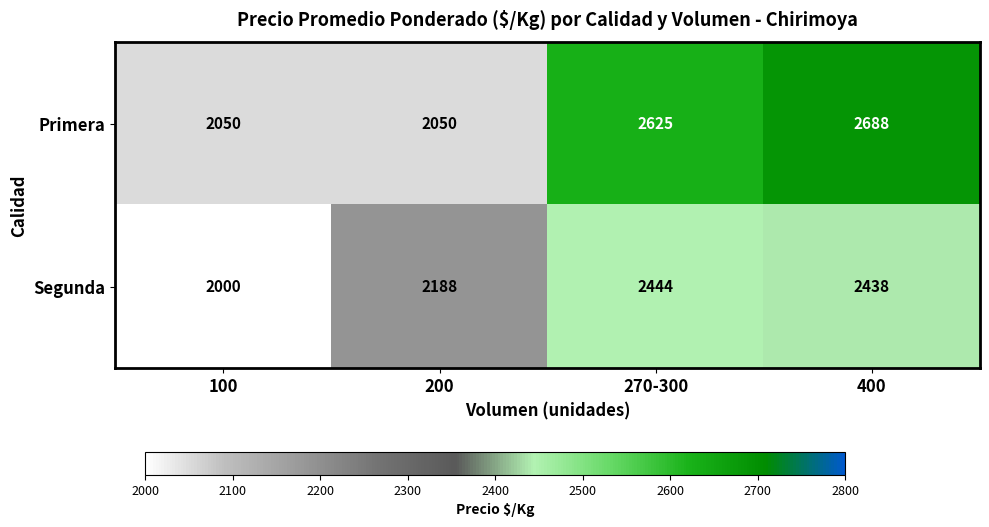

What is the total value across all series at 400?

5126